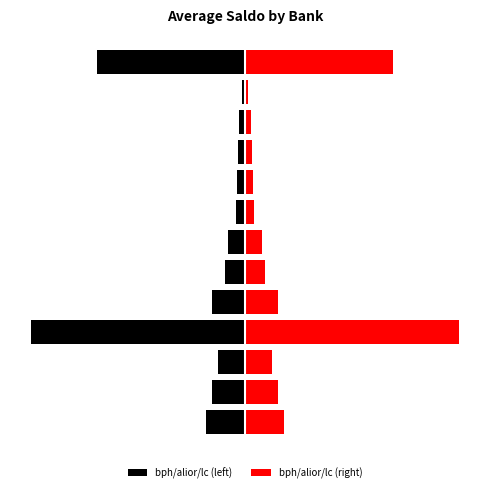

What are all the series names shown in the legend?

bph/alior/lc (left), bph/alior/lc (right)